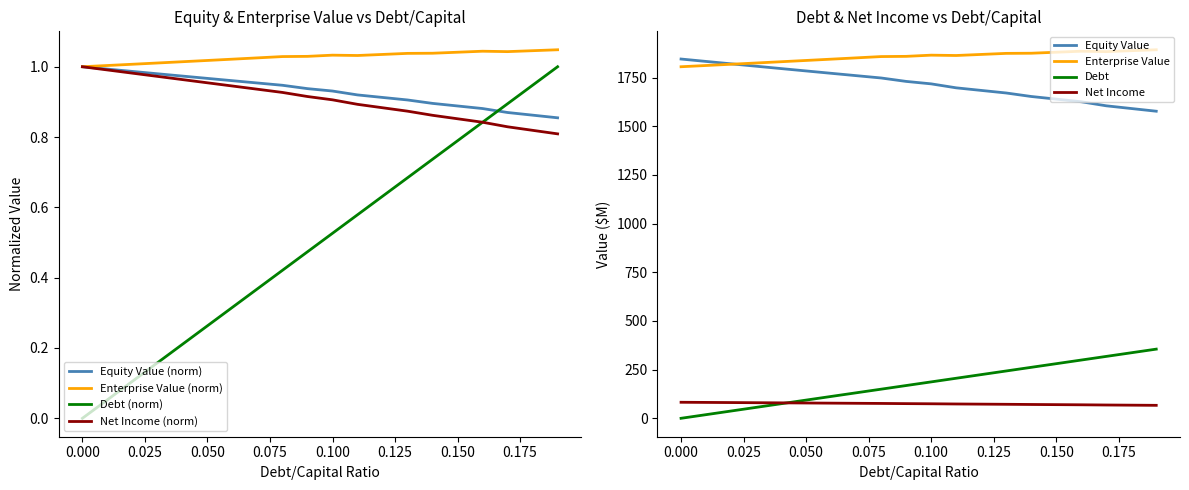

What is the spread (max minus min) of values at 0.19?

0.2